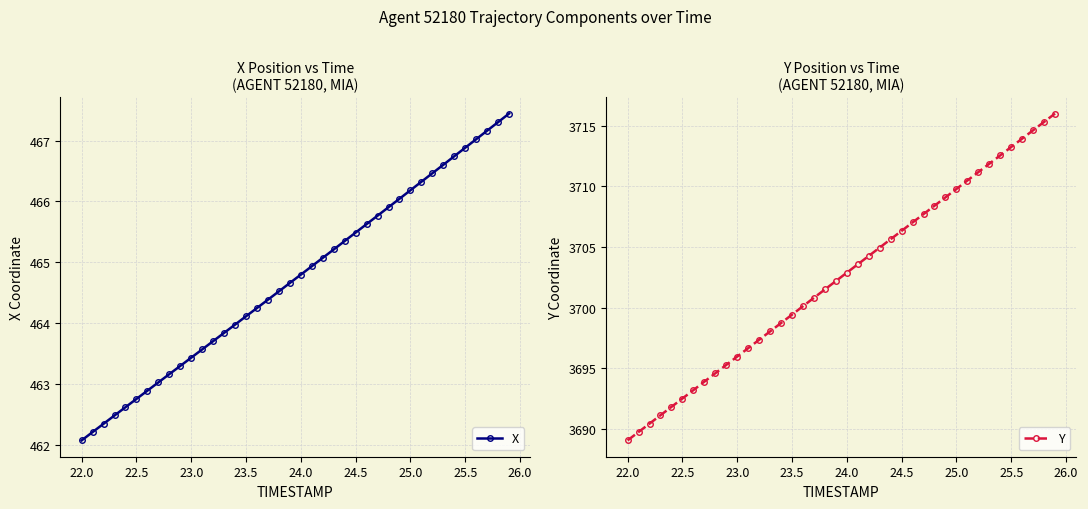

How many data points in Y are above 3702?

21